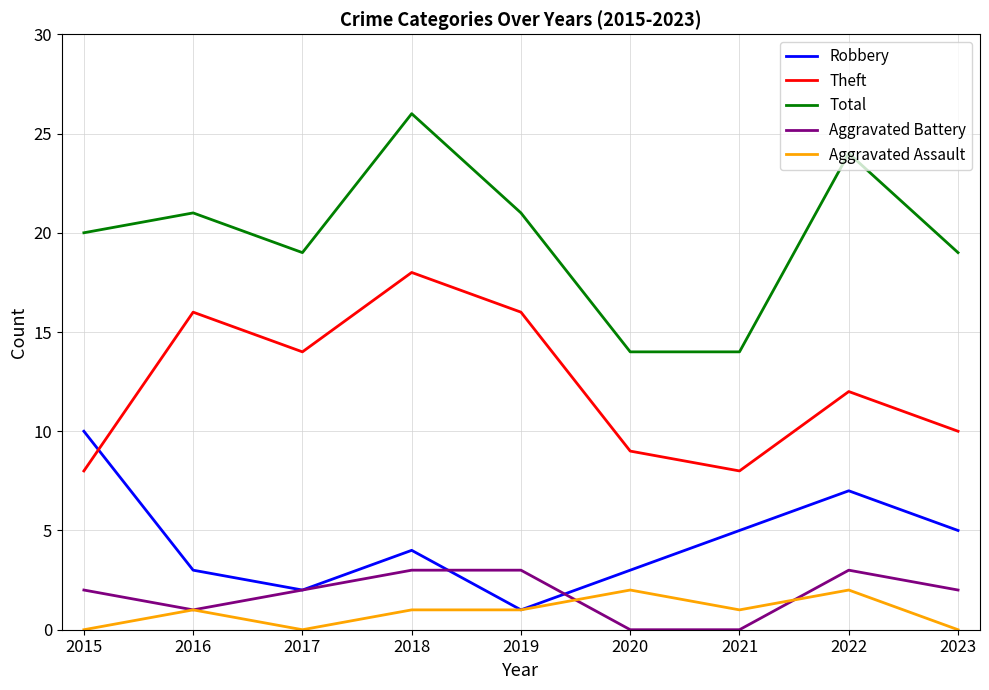

The Robbery series shows 2 at 2022. True or false?

False